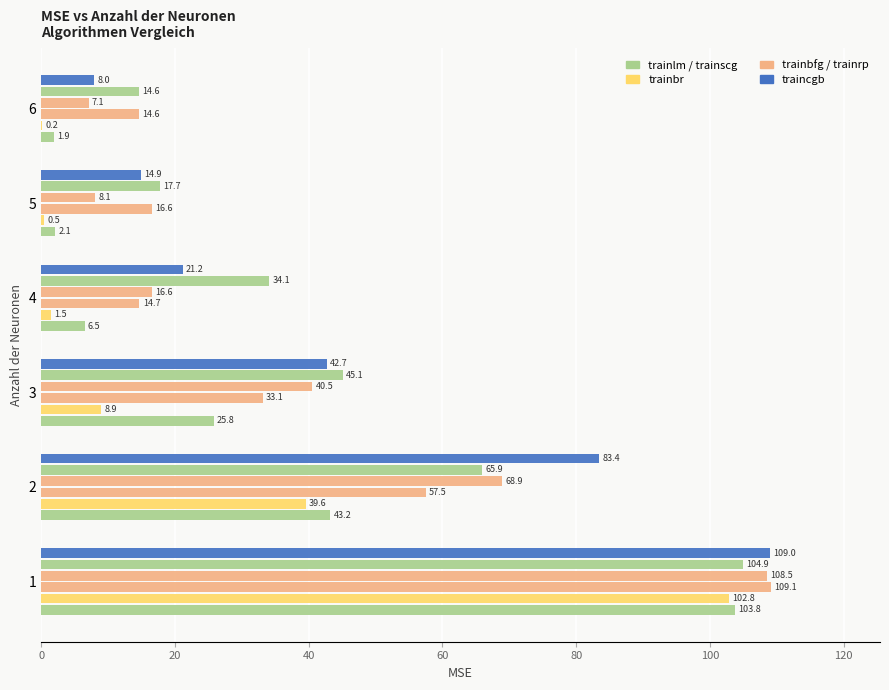

How many categories are shown in the chart?

6